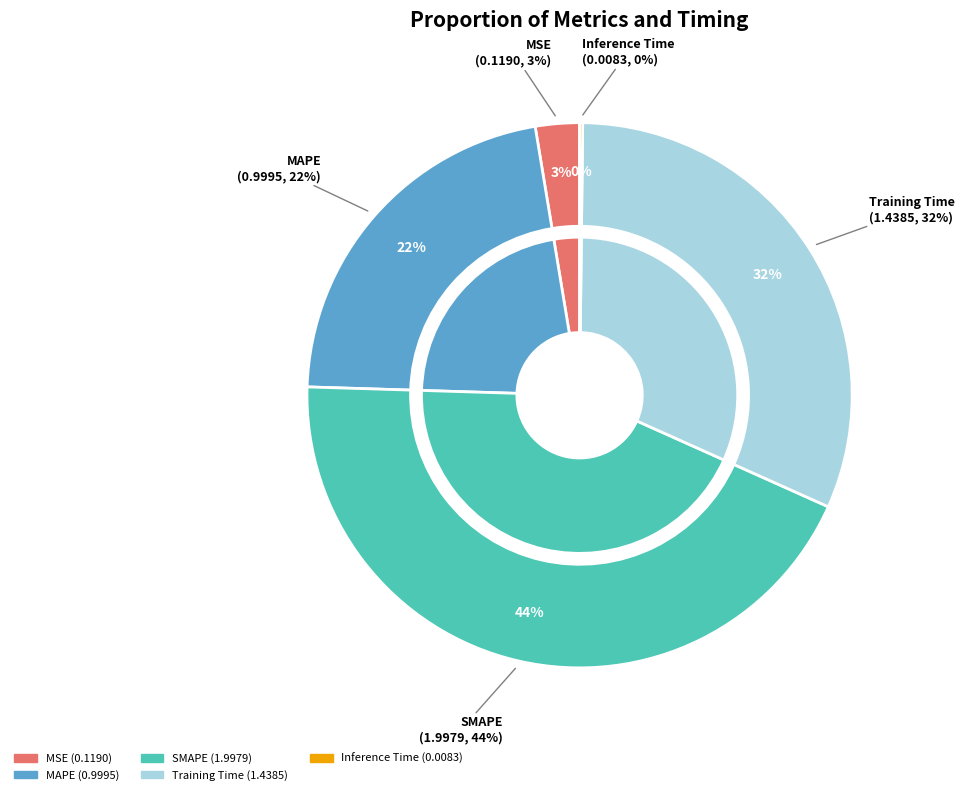

To the nearest percent, what is the difference between the largest and smallest slice percentages?

44%